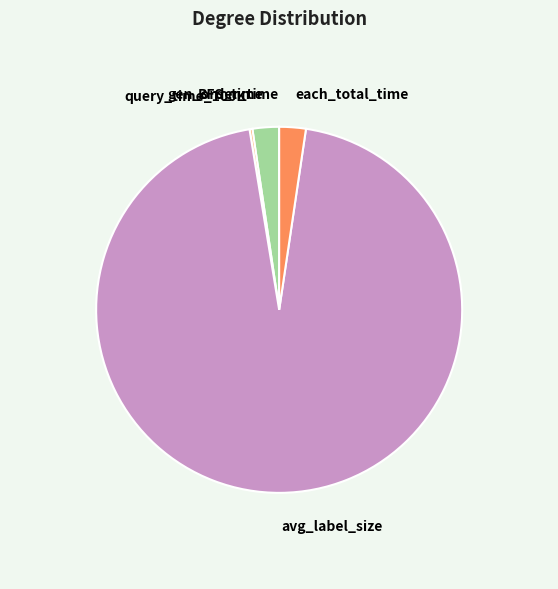

Do BFS_time and each_total_time together represent more than half of the pie?

No